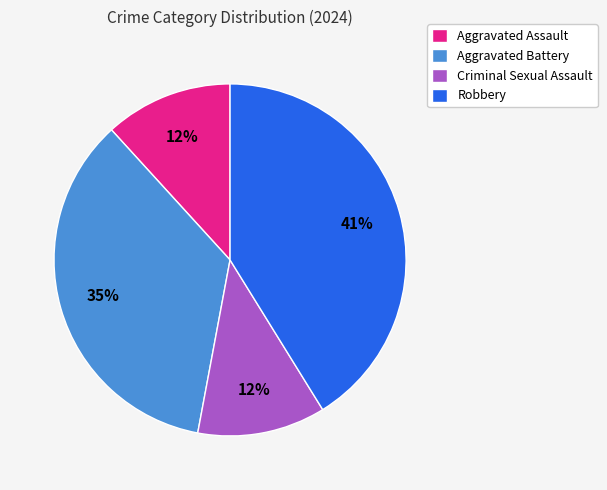

What is the largest slice in the pie chart?

Robbery